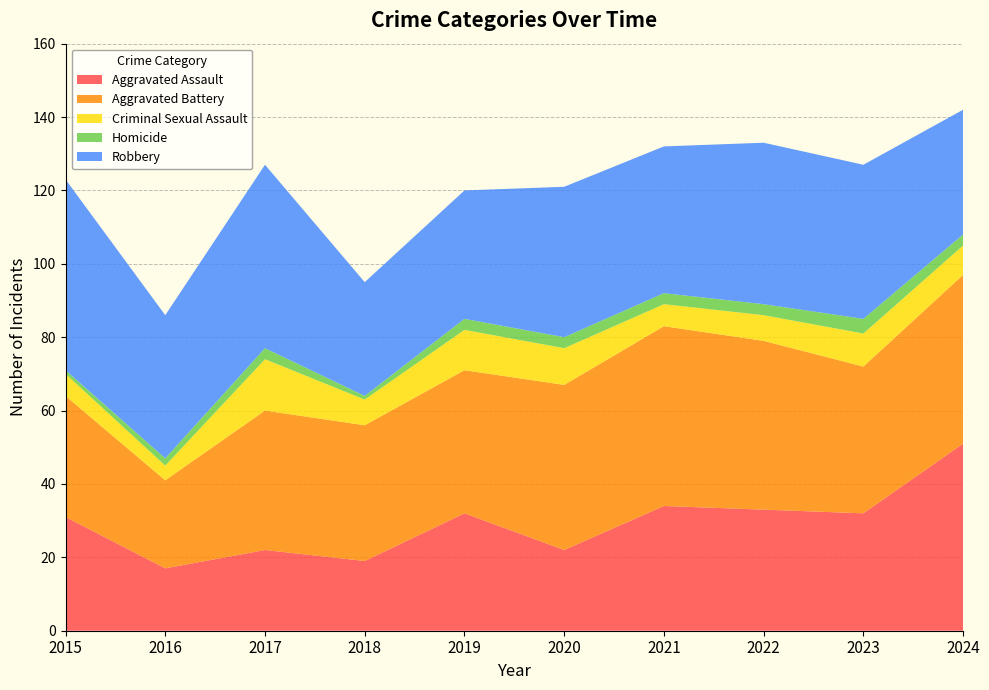

Reading left to right, extract all data points from this chart.

Aggravated Assault: 31	17	22	19	32	22	34	33	32	51
Aggravated Battery: 33	24	38	37	39	45	49	46	40	46
Criminal Sexual Assault: 6	4	14	7	11	10	6	7	9	8
Homicide: 1	2	3	1	3	3	3	3	4	3
Robbery: 52	39	50	31	35	41	40	44	42	34